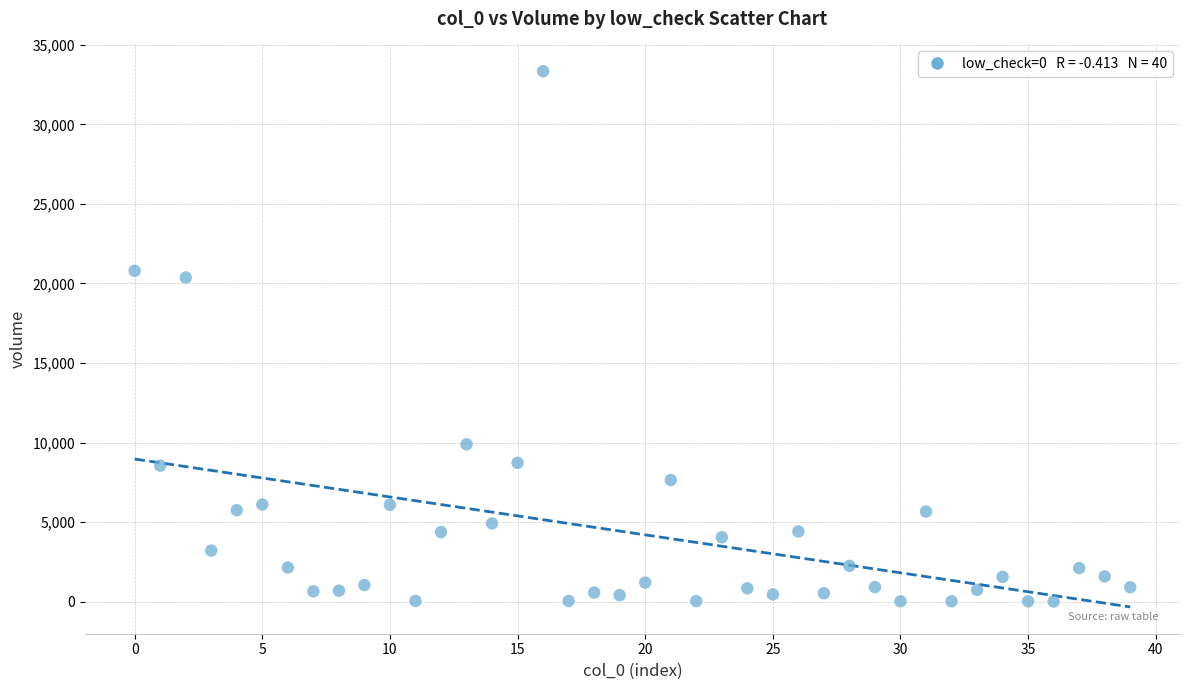

What is the range of Y values (max minus min)?

33336.6